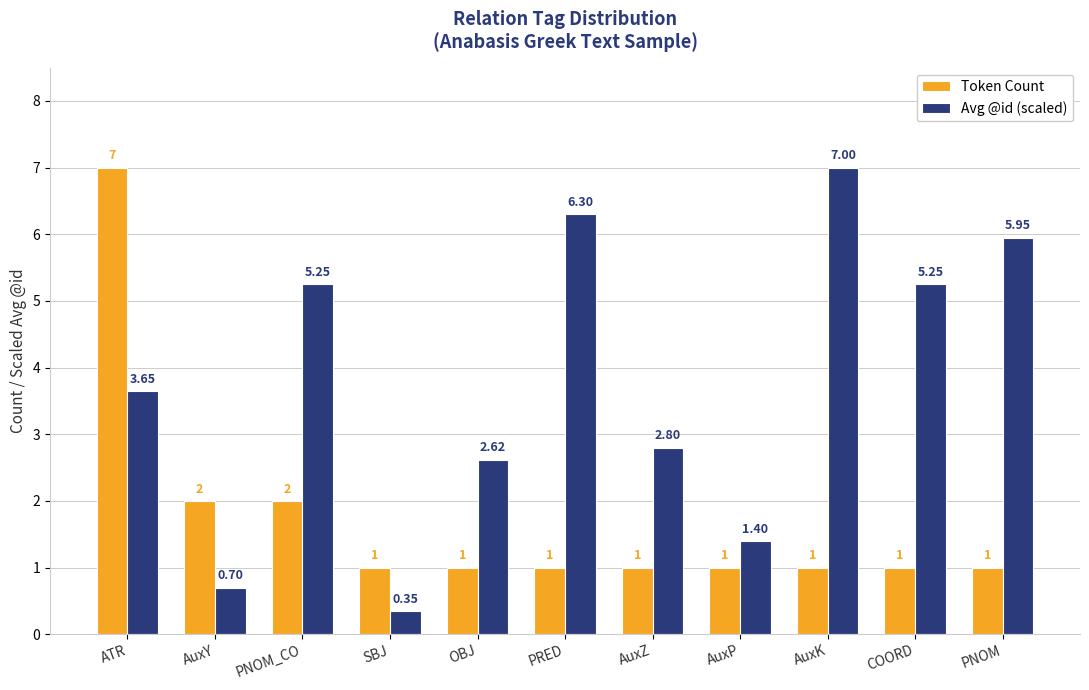

Which series has the largest range (max minus min)?

Avg @id (scaled)